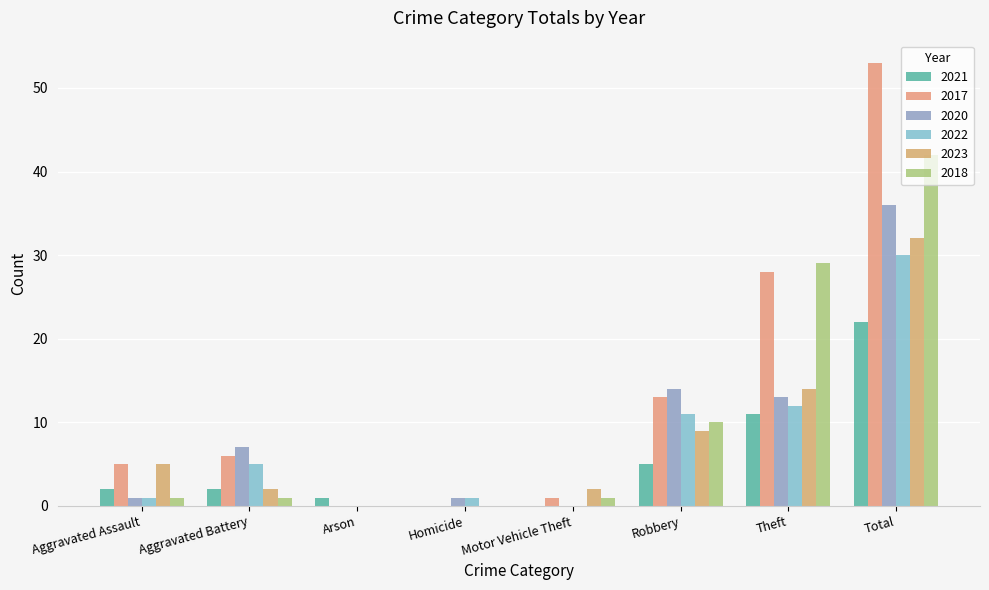

Are the bars grouped side by side (vs. stacked)?

Yes